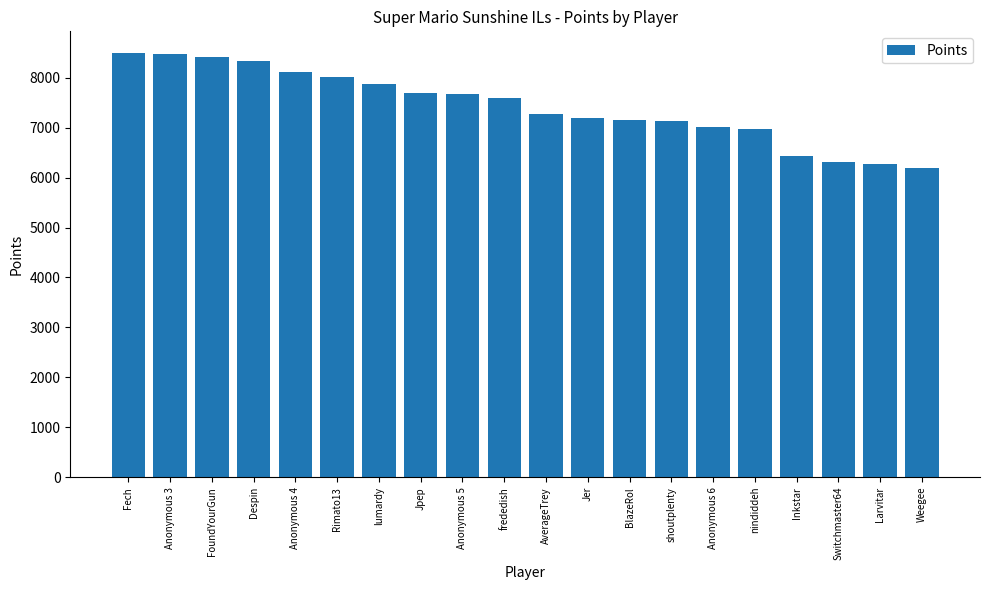

What is the maximum value shown in the chart?

8503